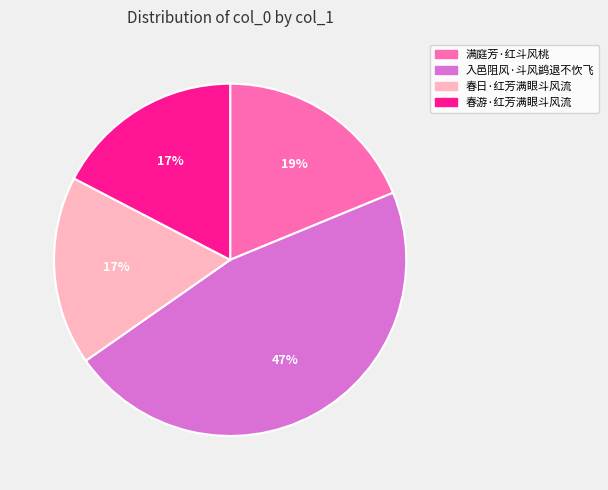

The 春日·红芳满眼斗风流 slice represents 17% of the pie. True or false?

True